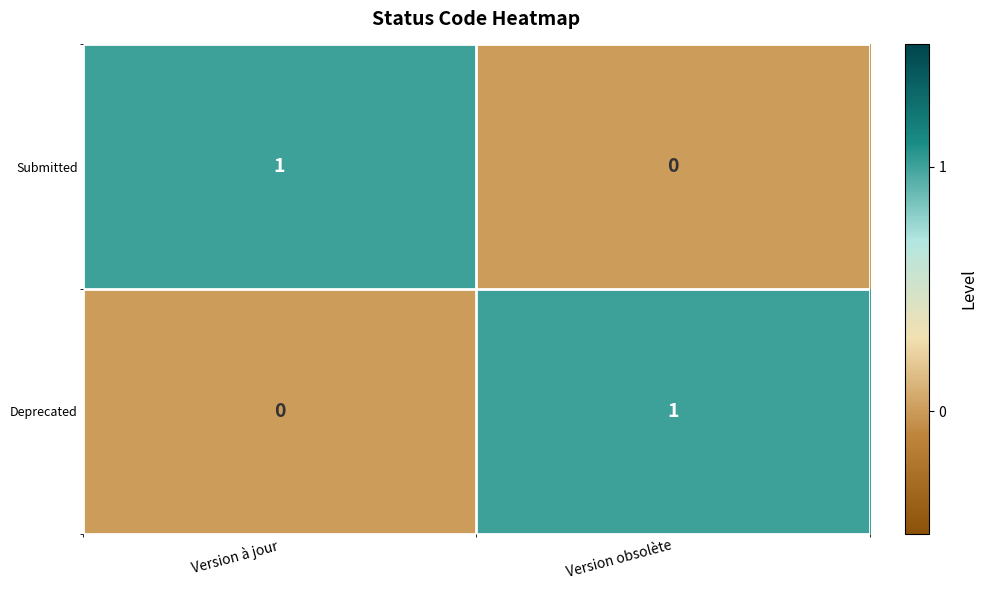

Rank the categories by Deprecated value from highest to lowest.

Version obsolète, Version à jour